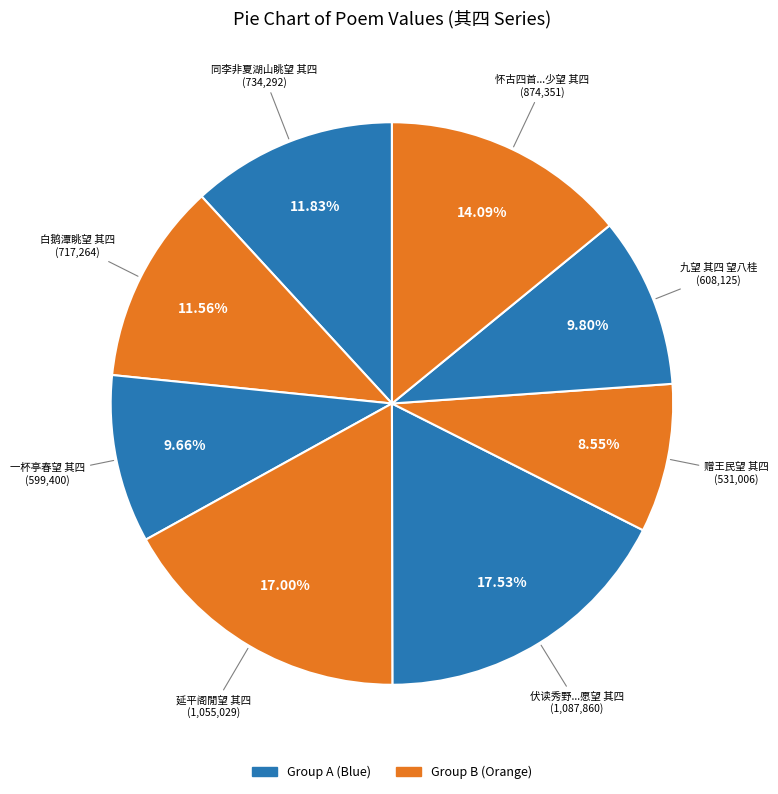

Which category has the smallest portion of the pie?

赠王民望 其四